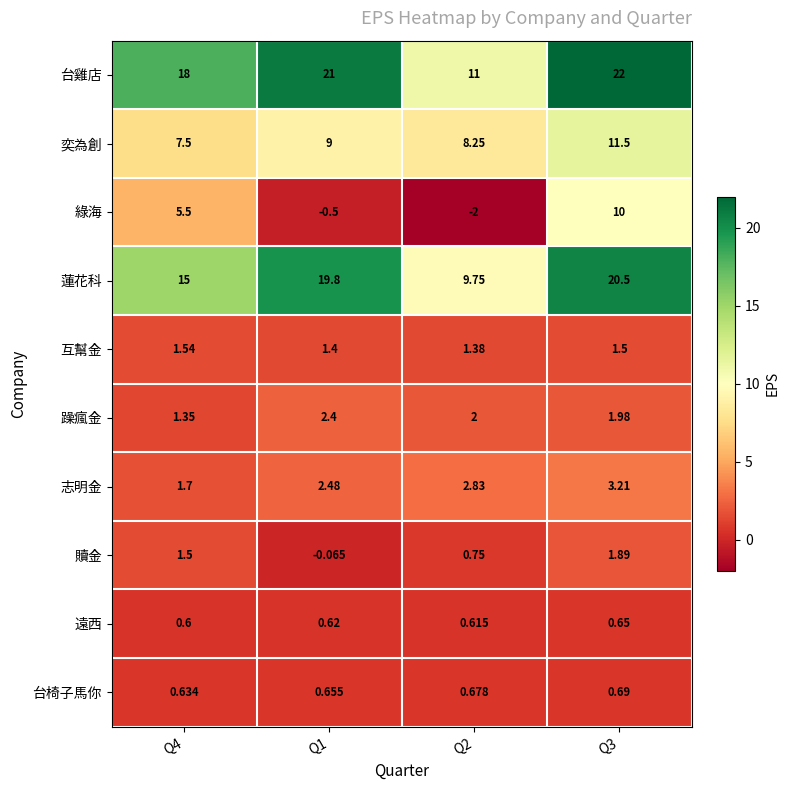

How many categories are shown in the chart?

4